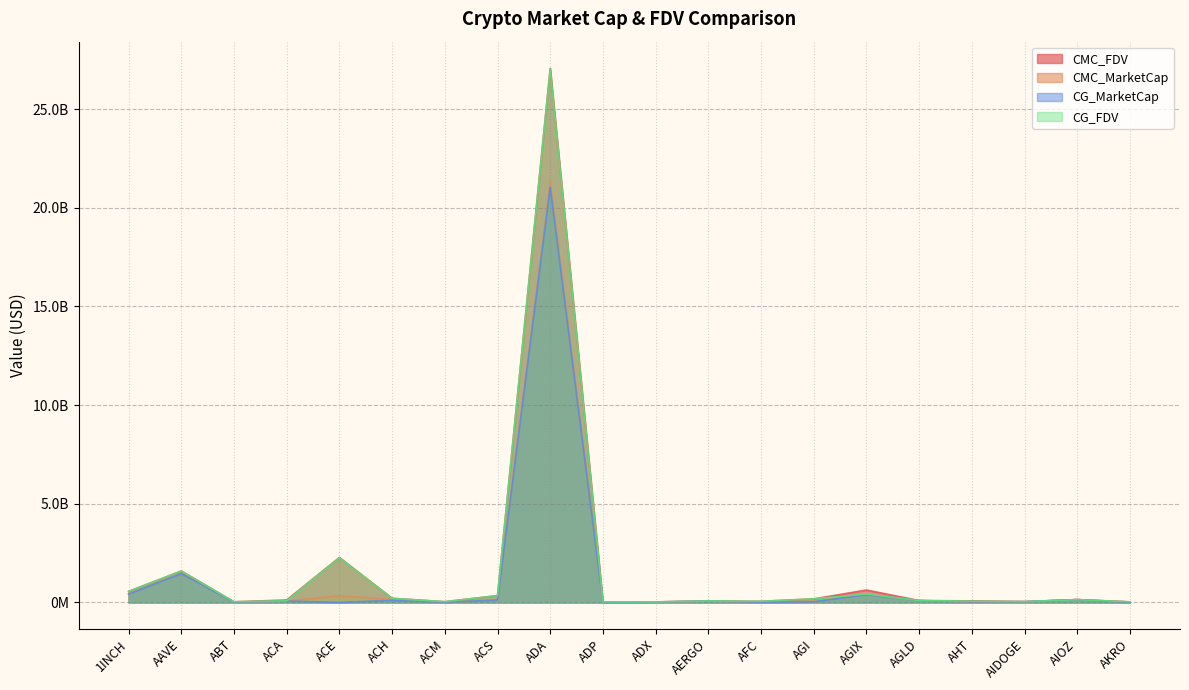

What are all the series names shown in the legend?

CMC_FDV, CMC_MarketCap, CG_MarketCap, CG_FDV